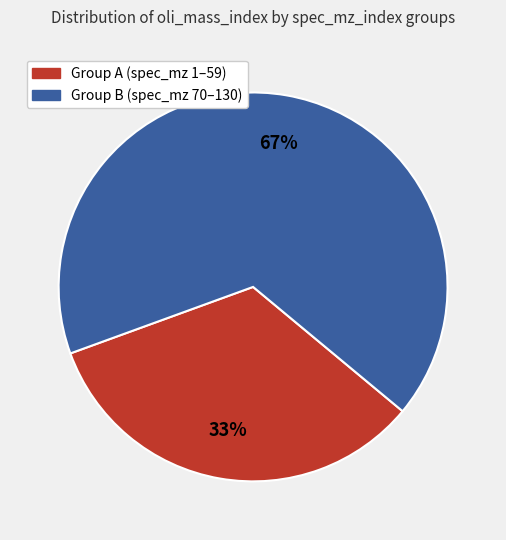

How many slices are in this pie chart?

2